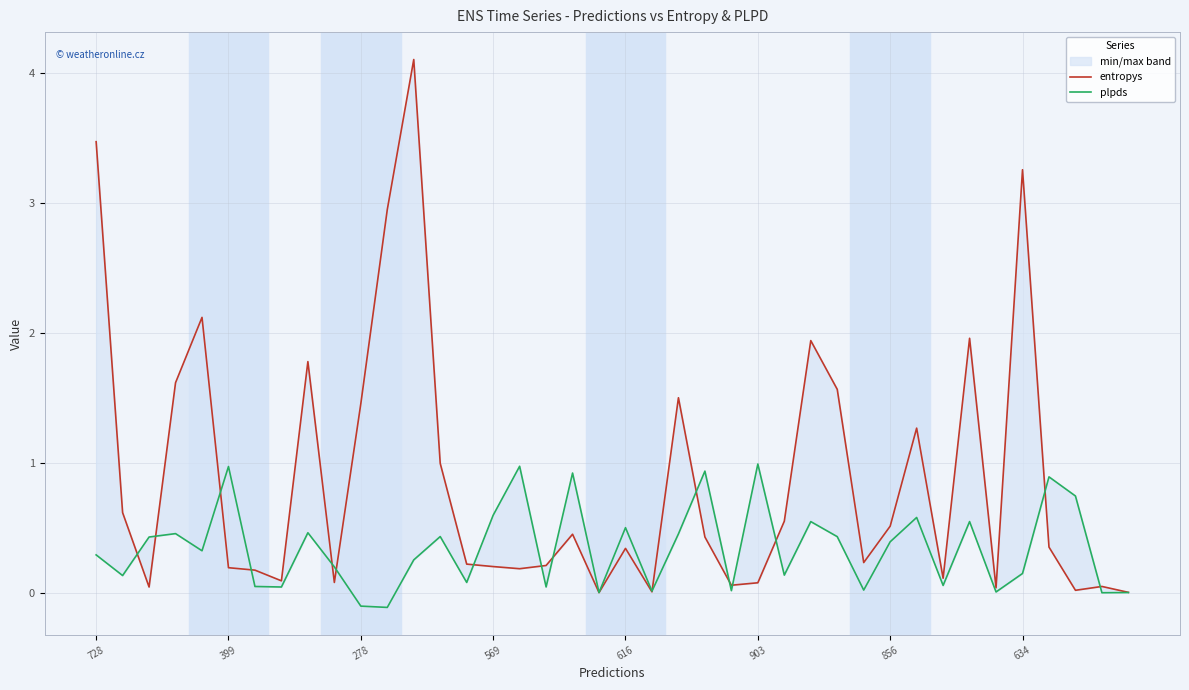

Which series has the largest range (max minus min)?

entropys